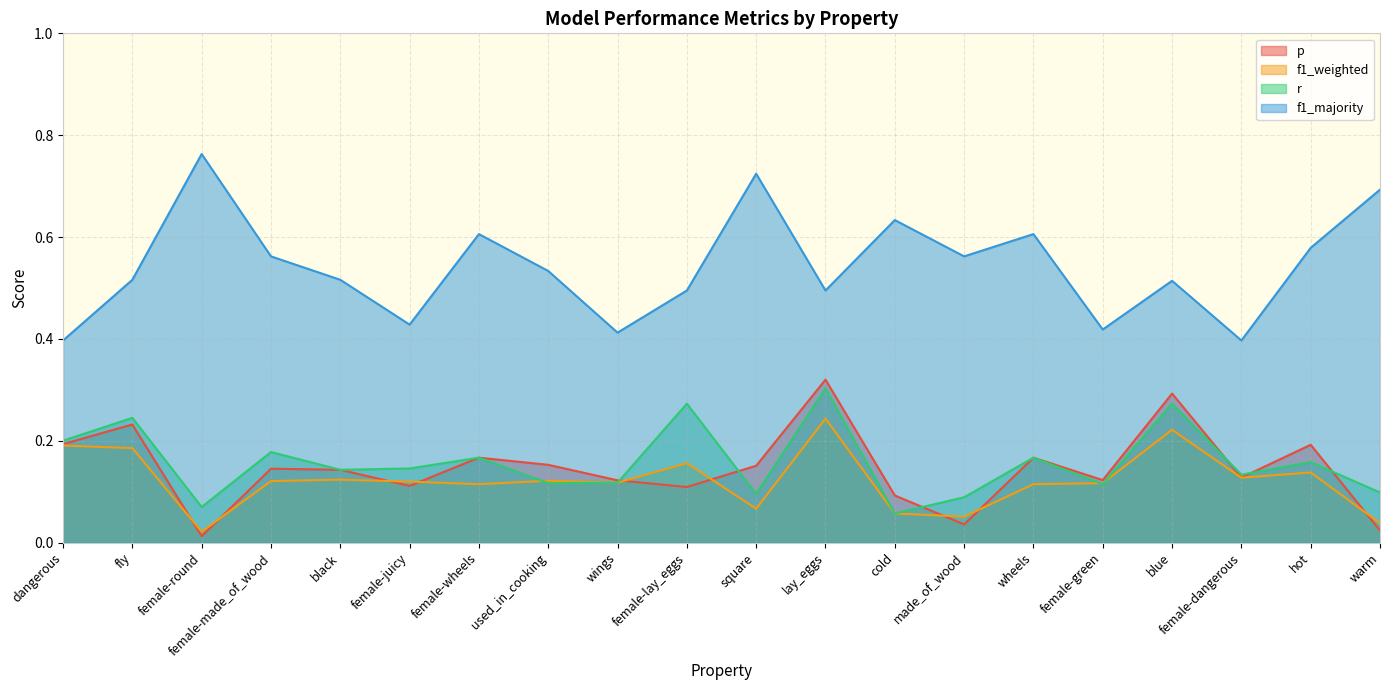

List the labels in order of r value, smallest first.

cold, female-round, made_of_wood, square, warm, female-green, used_in_cooking, wings, female-dangerous, black, female-juicy, hot, female-wheels, wheels, female-made_of_wood, dangerous, fly, female-lay_eggs, blue, lay_eggs